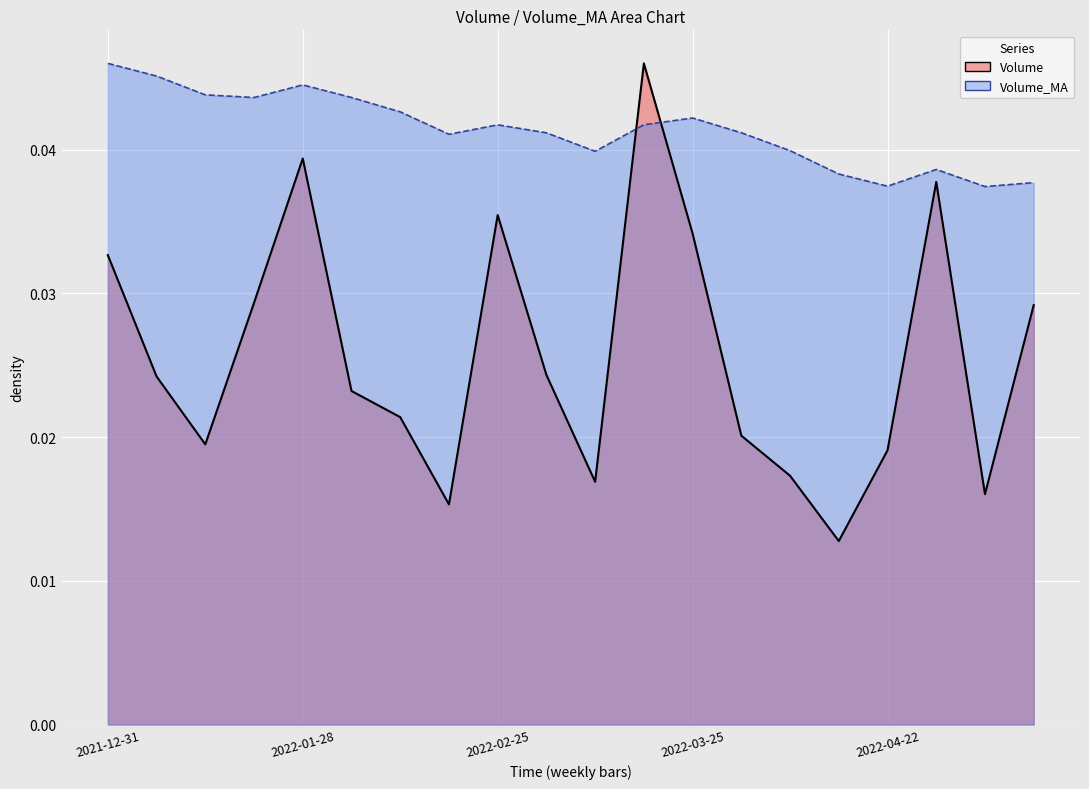

At which category does Volume reach its first local peak?

2022-01-28